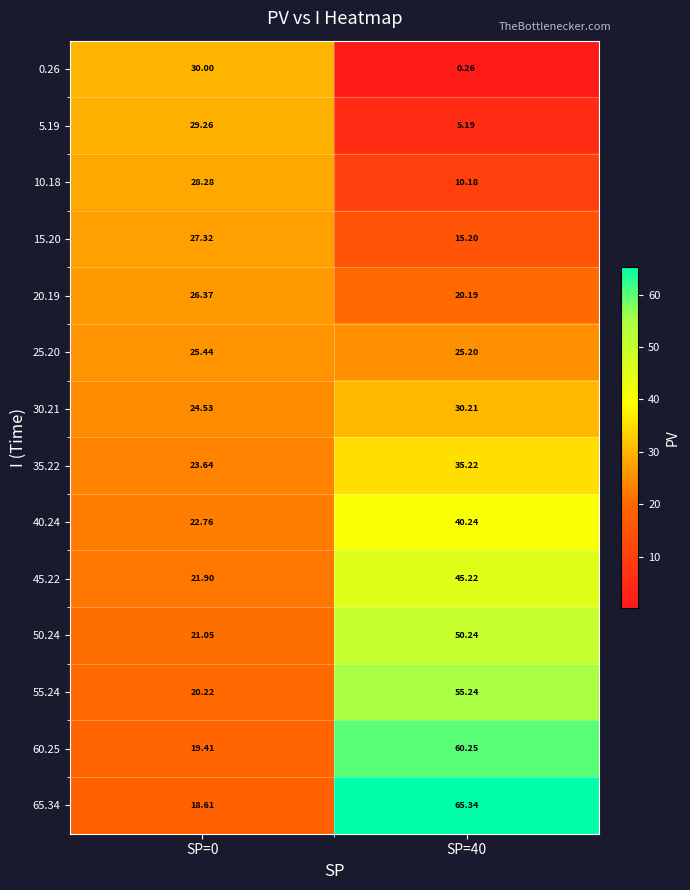

What is the maximum value shown in the chart?

65.3